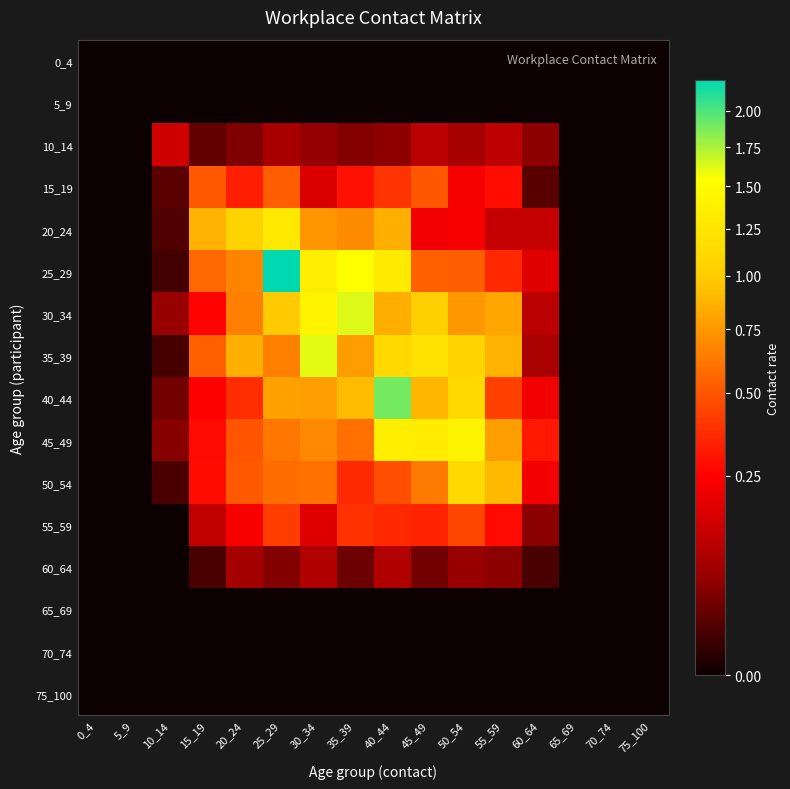

Reading left to right, transcribe all the data shown in this chart.

0_4: 0_4=0.0	5_9=0.0	10_14=0.0	15_19=0.0	20_24=0.0	25_29=0.0	30_34=0.0	35_39=0.0	40_44=0.0	45_49=0.0	50_54=0.0	55_59=0.0	60_64=0.0	65_69=0.0	70_74=0.0	75_100=0.0
5_9: 0_4=0.0	5_9=0.0	10_14=0.0	15_19=0.0	20_24=0.0	25_29=0.0	30_34=0.0	35_39=0.0	40_44=0.0	45_49=0.0	50_54=0.0	55_59=0.0	60_64=0.0	65_69=0.0	70_74=0.0	75_100=0.0
10_14: 0_4=0.0	5_9=0.0	10_14=0.1	15_19=0.0	20_24=0.0	25_29=0.1	30_34=0.1	35_39=0.0	40_44=0.1	45_49=0.1	50_54=0.1	55_59=0.1	60_64=0.1	65_69=0.0	70_74=0.0	75_100=0.0
15_19: 0_4=0.0	5_9=0.0	10_14=0.0	15_19=0.5	20_24=0.3	25_29=0.5	30_34=0.2	35_39=0.3	40_44=0.4	45_49=0.5	50_54=0.2	55_59=0.3	60_64=0.0	65_69=0.0	70_74=0.0	75_100=0.0
20_24: 0_4=0.0	5_9=0.0	10_14=0.0	15_19=0.9	20_24=1.1	25_29=1.3	30_34=0.7	35_39=0.7	40_44=0.9	45_49=0.2	50_54=0.2	55_59=0.1	60_64=0.1	65_69=0.0	70_74=0.0	75_100=0.0
25_29: 0_4=0.0	5_9=0.0	10_14=0.0	15_19=0.6	20_24=0.7	25_29=2.2	30_34=1.3	35_39=1.5	40_44=1.3	45_49=0.5	50_54=0.5	55_59=0.4	60_64=0.2	65_69=0.0	70_74=0.0	75_100=0.0
30_34: 0_4=0.0	5_9=0.0	10_14=0.1	15_19=0.3	20_24=0.7	25_29=1.0	30_34=1.4	35_39=1.6	40_44=0.9	45_49=1.0	50_54=0.7	55_59=0.8	60_64=0.1	65_69=0.0	70_74=0.0	75_100=0.0
35_39: 0_4=0.0	5_9=0.0	10_14=0.0	15_19=0.5	20_24=0.9	25_29=0.7	30_34=1.6	35_39=0.8	40_44=1.1	45_49=1.2	50_54=1.1	55_59=0.9	60_64=0.1	65_69=0.0	70_74=0.0	75_100=0.0
40_44: 0_4=0.0	5_9=0.0	10_14=0.0	15_19=0.2	20_24=0.4	25_29=0.8	30_34=0.8	35_39=0.9	40_44=1.9	45_49=0.9	50_54=1.1	55_59=0.4	60_64=0.2	65_69=0.0	70_74=0.0	75_100=0.0
45_49: 0_4=0.0	5_9=0.0	10_14=0.0	15_19=0.3	20_24=0.5	25_29=0.6	30_34=0.7	35_39=0.6	40_44=1.4	45_49=1.3	50_54=1.4	55_59=0.8	60_64=0.3	65_69=0.0	70_74=0.0	75_100=0.0
50_54: 0_4=0.0	5_9=0.0	10_14=0.0	15_19=0.3	20_24=0.5	25_29=0.6	30_34=0.6	35_39=0.4	40_44=0.5	45_49=0.6	50_54=1.1	55_59=0.9	60_64=0.2	65_69=0.0	70_74=0.0	75_100=0.0
55_59: 0_4=0.0	5_9=0.0	10_14=0.0	15_19=0.1	20_24=0.2	25_29=0.4	30_34=0.2	35_39=0.4	40_44=0.4	45_49=0.3	50_54=0.4	55_59=0.3	60_64=0.1	65_69=0.0	70_74=0.0	75_100=0.0
60_64: 0_4=0.0	5_9=0.0	10_14=0.0	15_19=0.0	20_24=0.1	25_29=0.0	30_34=0.1	35_39=0.0	40_44=0.1	45_49=0.0	50_54=0.1	55_59=0.1	60_64=0.0	65_69=0.0	70_74=0.0	75_100=0.0
65_69: 0_4=0.0	5_9=0.0	10_14=0.0	15_19=0.0	20_24=0.0	25_29=0.0	30_34=0.0	35_39=0.0	40_44=0.0	45_49=0.0	50_54=0.0	55_59=0.0	60_64=0.0	65_69=0.0	70_74=0.0	75_100=0.0
70_74: 0_4=0.0	5_9=0.0	10_14=0.0	15_19=0.0	20_24=0.0	25_29=0.0	30_34=0.0	35_39=0.0	40_44=0.0	45_49=0.0	50_54=0.0	55_59=0.0	60_64=0.0	65_69=0.0	70_74=0.0	75_100=0.0
75_100: 0_4=0.0	5_9=0.0	10_14=0.0	15_19=0.0	20_24=0.0	25_29=0.0	30_34=0.0	35_39=0.0	40_44=0.0	45_49=0.0	50_54=0.0	55_59=0.0	60_64=0.0	65_69=0.0	70_74=0.0	75_100=0.0